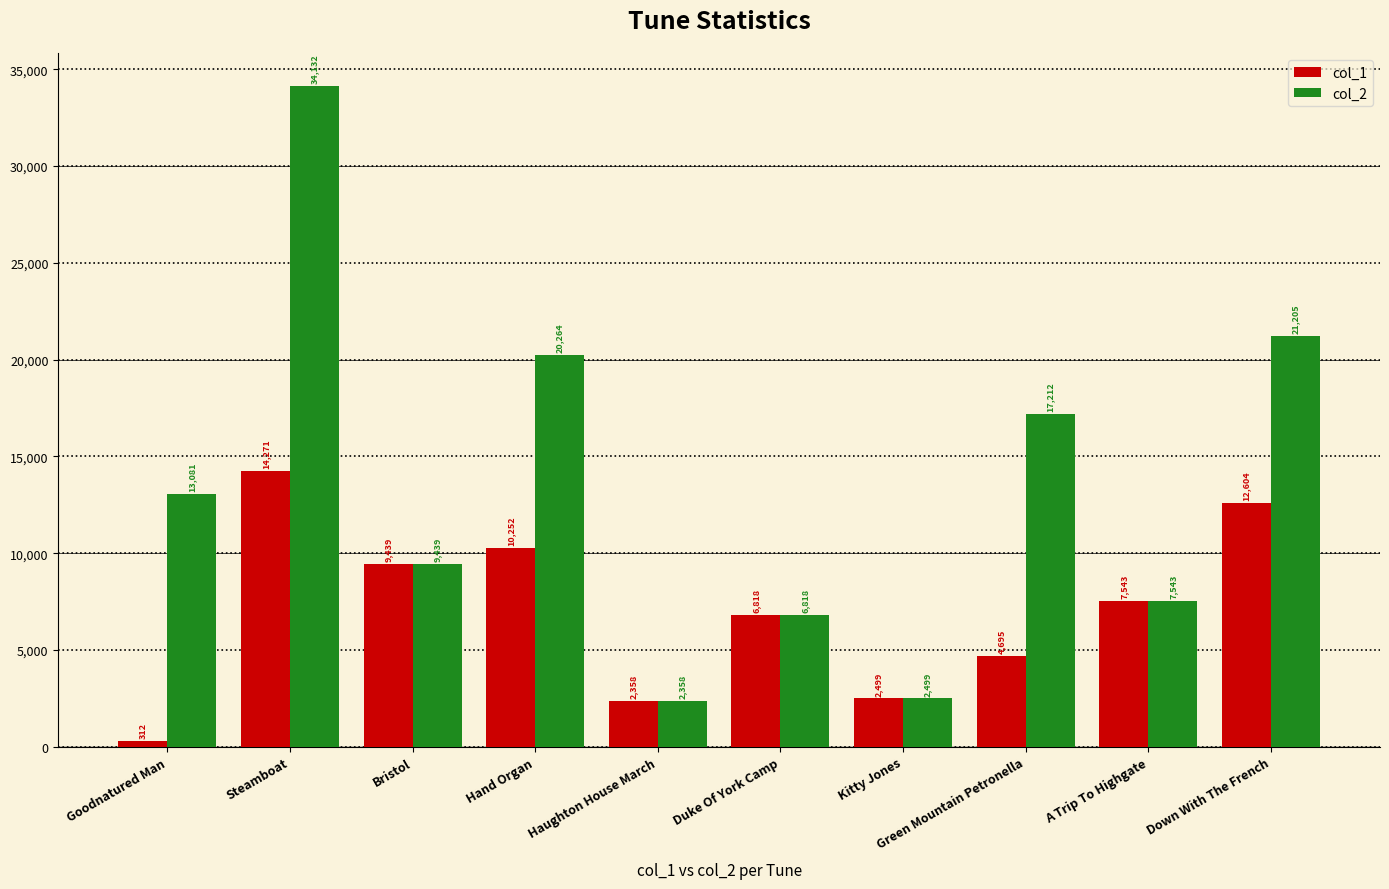

The value of col_1 at Kitty Jones is 2499. True or false?

True